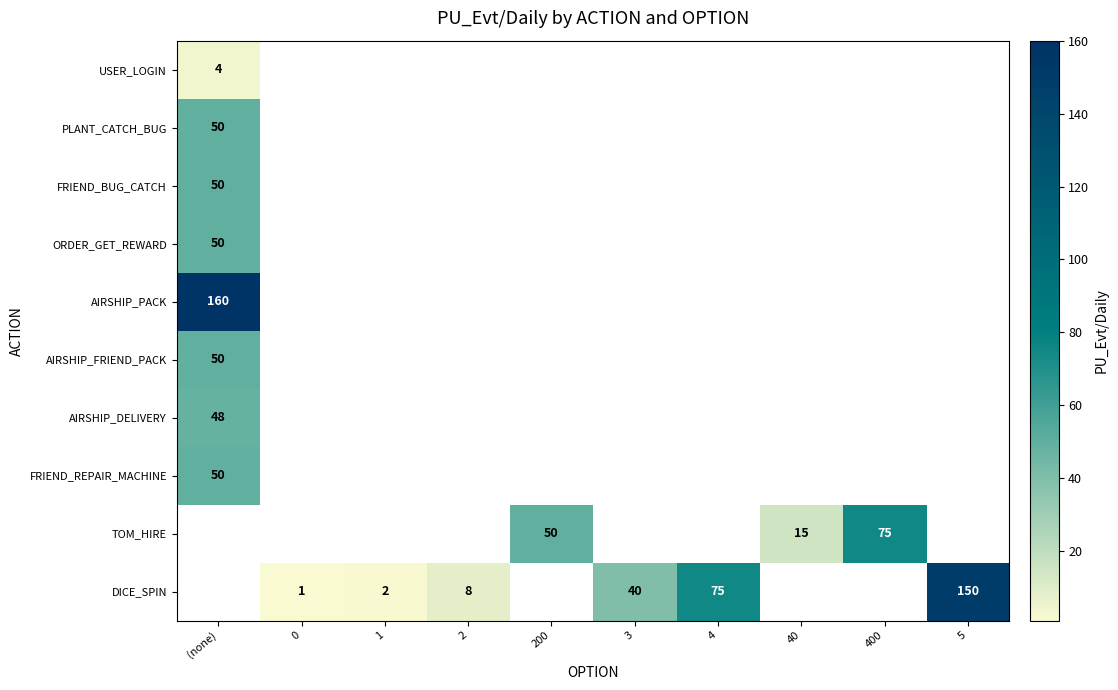

Which series has the largest range (max minus min)?

row_0